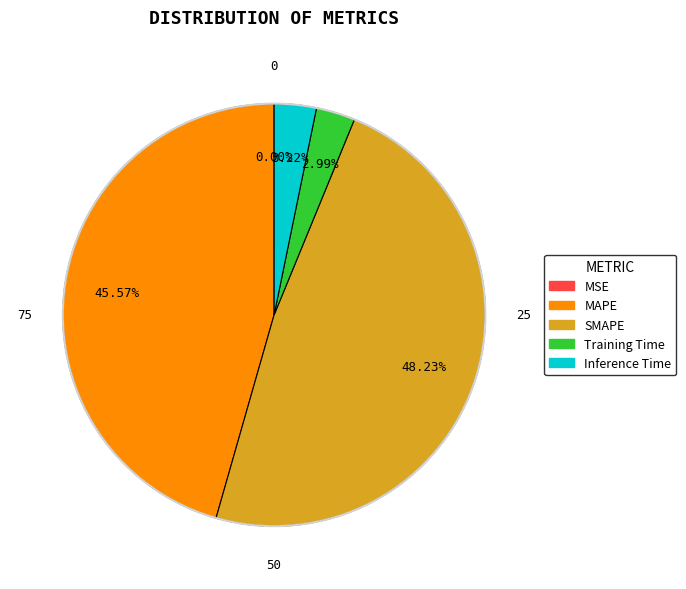

Is there a majority slice in this chart?

No